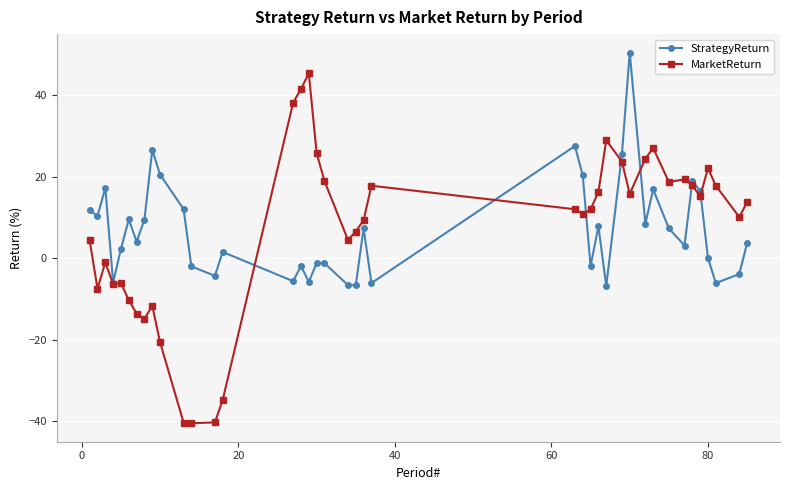

What is the value of the MarketReturn point at the 24th from the left?

12.1